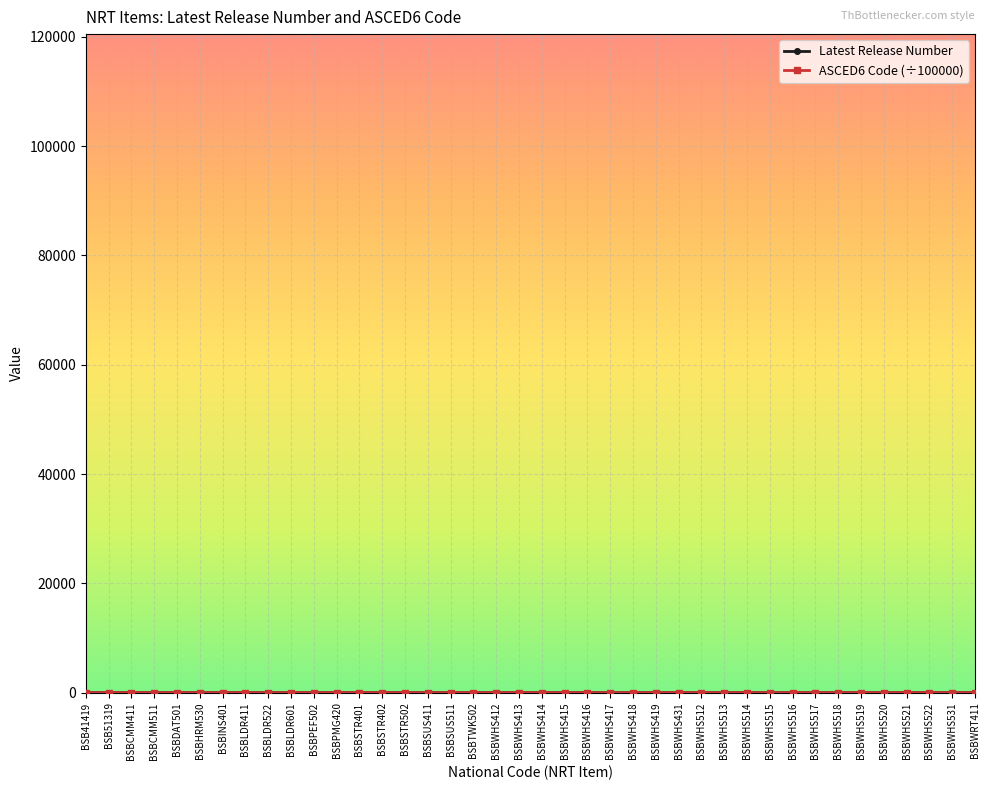

What is the label of the 29th point from the left?

BSBWHS513